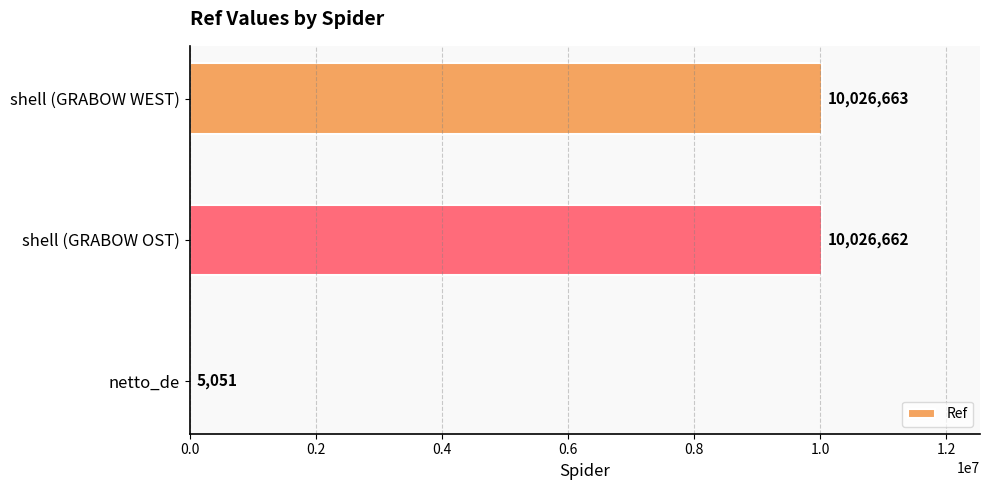

What is the ratio of the value at shell (GRABOW WEST) to the value at netto_de?

1985.1